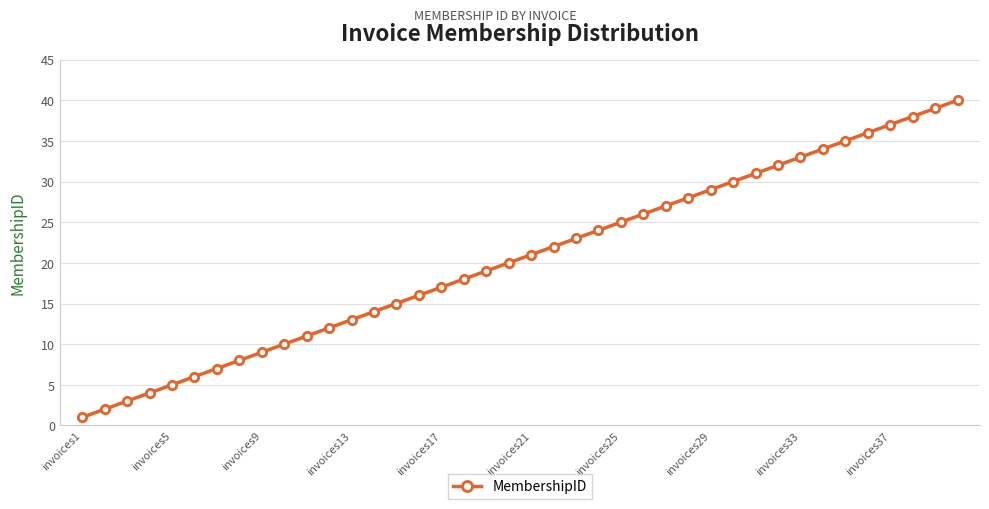

How many categories are shown in the chart?

40